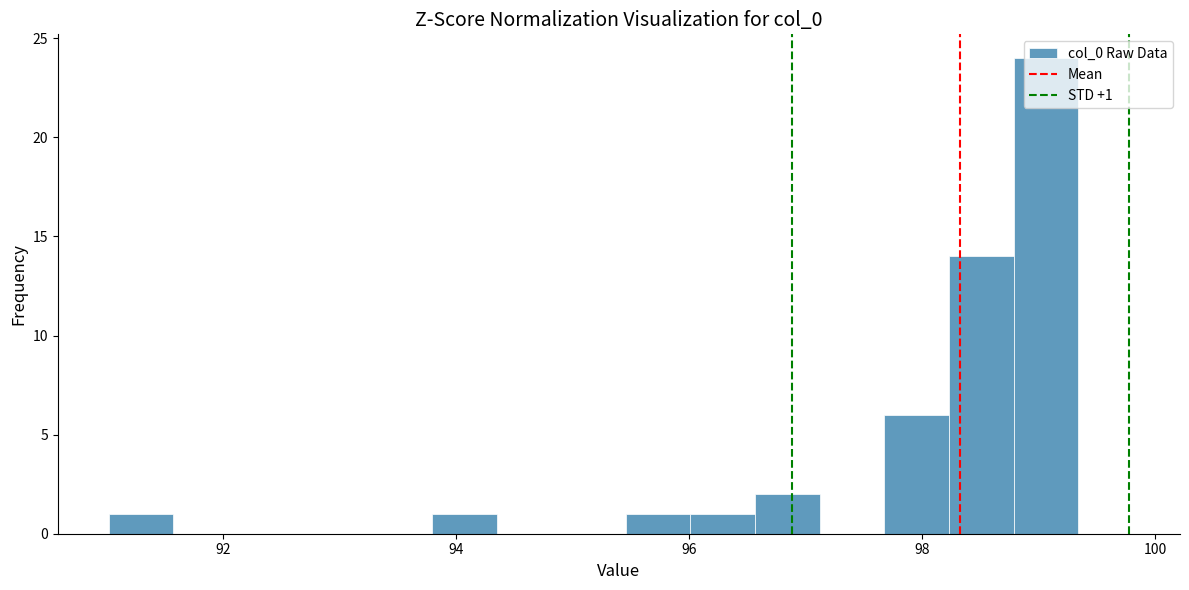

Read against the x-axis, roughly where is the centre of the tallest bar?

99.0